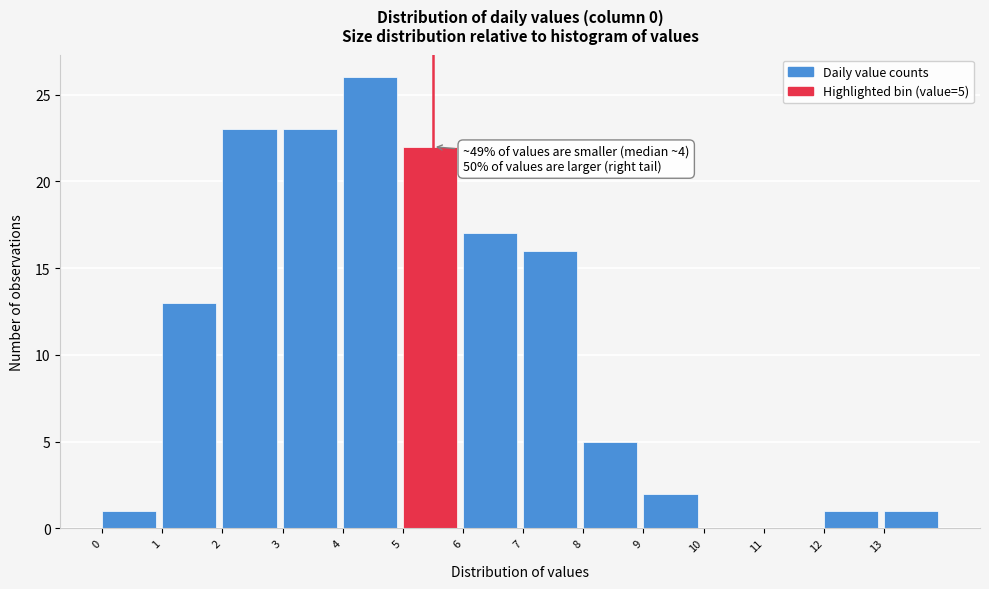

Over which range of the x-axis is the bar tallest?

4 to 5